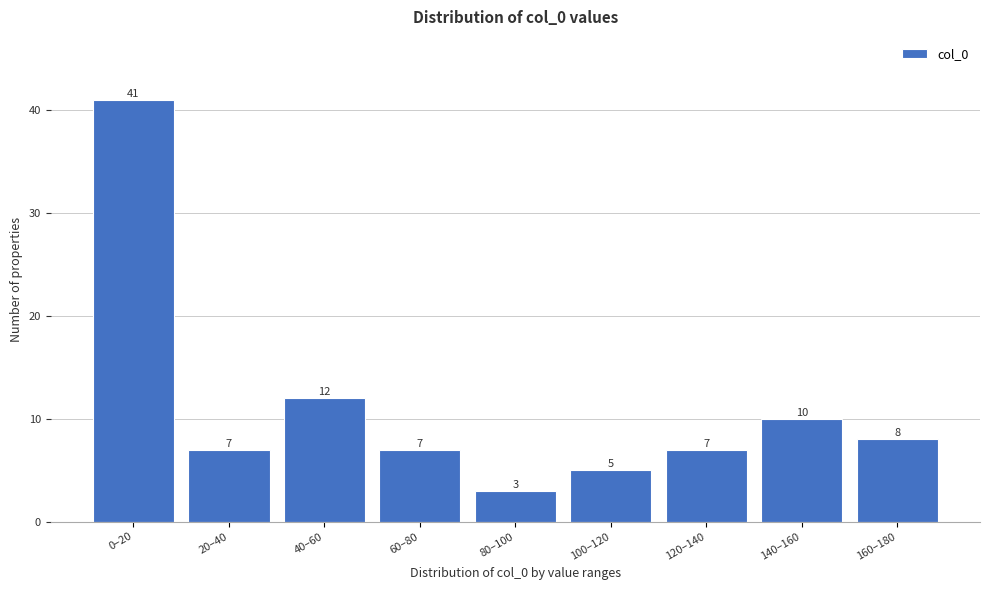

Reading right to left, list all the values displayed in this chart.

160–180=8	140–160=10	120–140=7	100–120=5	80–100=3	60–80=7	40–60=12	20–40=7	0–20=41